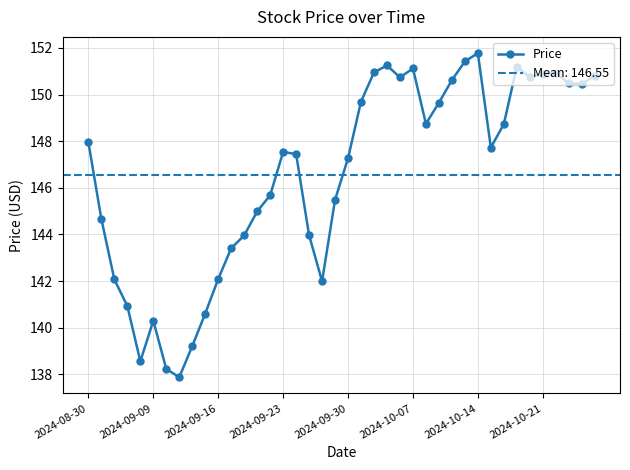

Between 19 and 8, which is larger?

19